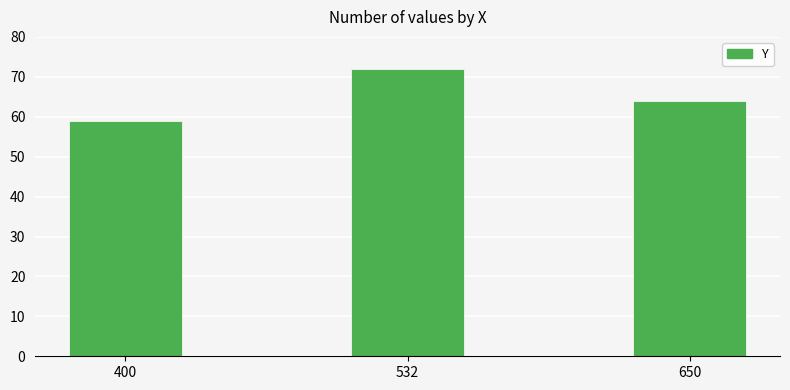

Does the chart contain any negative values?

No